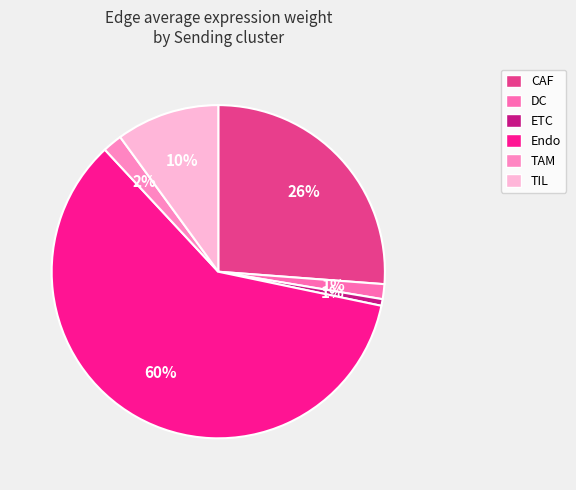

To the nearest percent, what is the average slice percentage?

17%